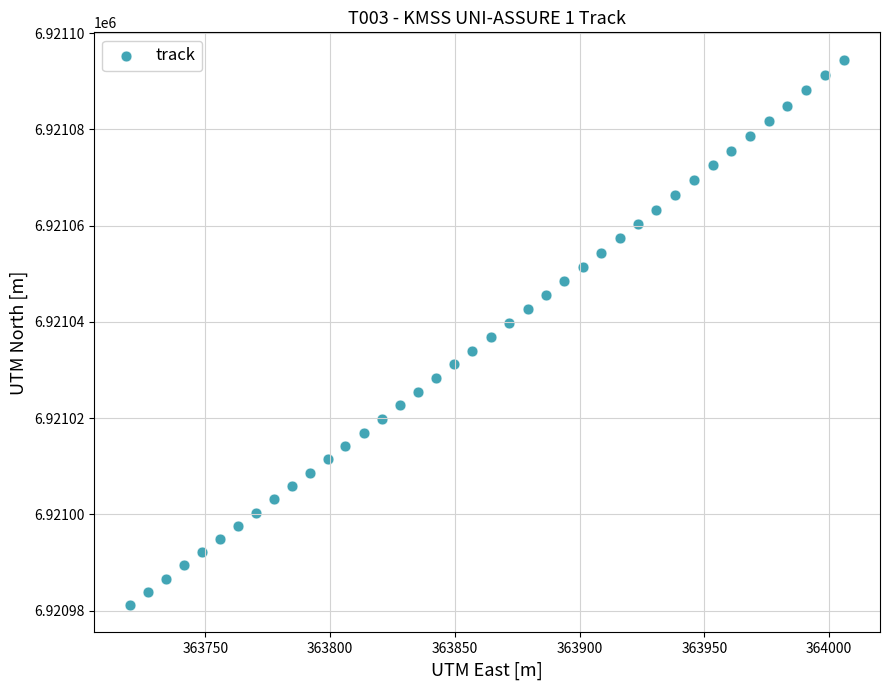

What is the range of Y values (max minus min)?

113.4